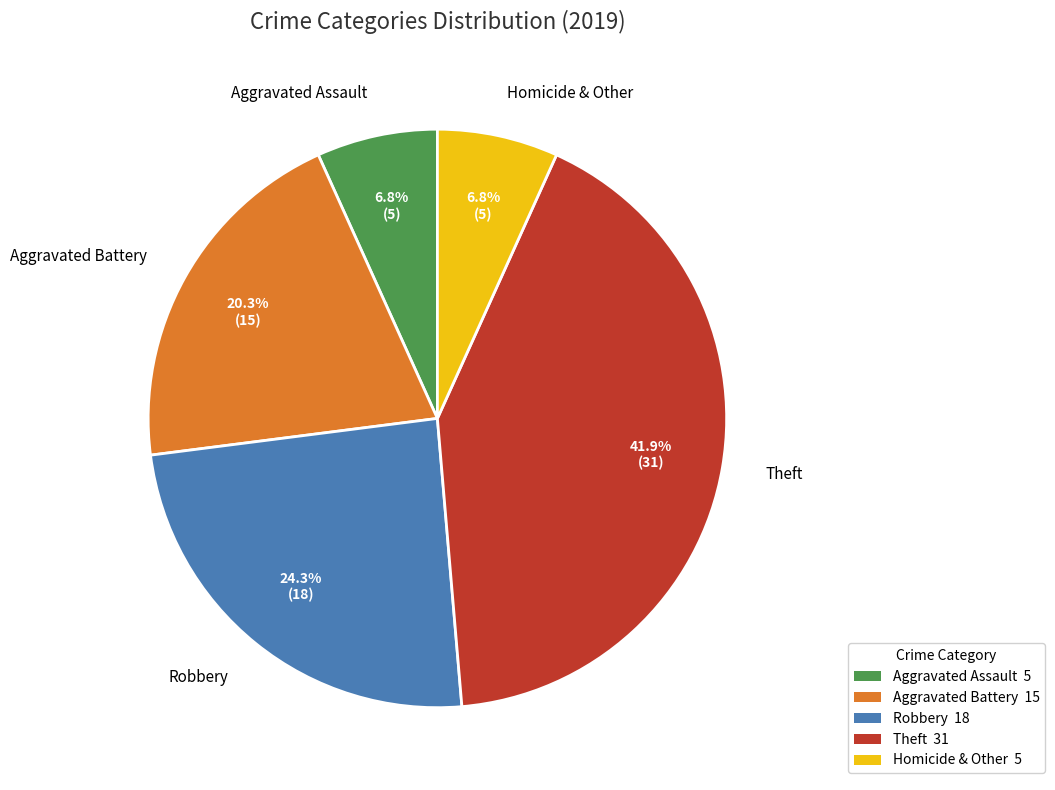

What is the largest slice in the pie chart?

Theft